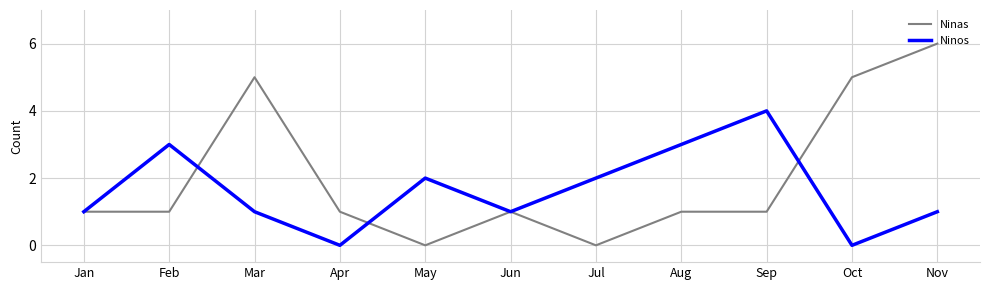

Reading left to right, extract all data points from this chart.

Ninas: Jan=1	Feb=1	Mar=5	Apr=1	May=0	Jun=1	Jul=0	Aug=1	Sep=1	Oct=5	Nov=6
Ninos: Jan=1	Feb=3	Mar=1	Apr=0	May=2	Jun=1	Jul=2	Aug=3	Sep=4	Oct=0	Nov=1